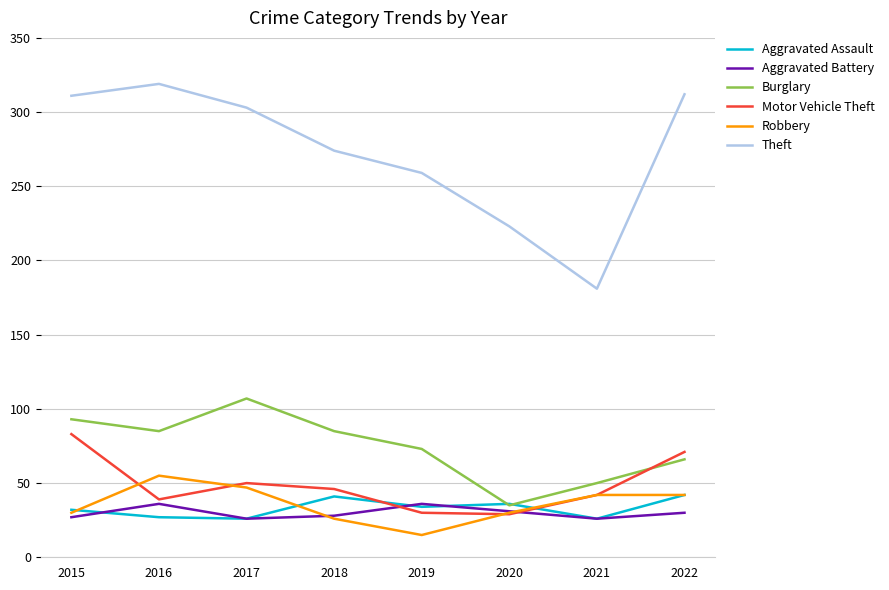

What value does the Robbery series have at 2020, to the nearest 5?

30